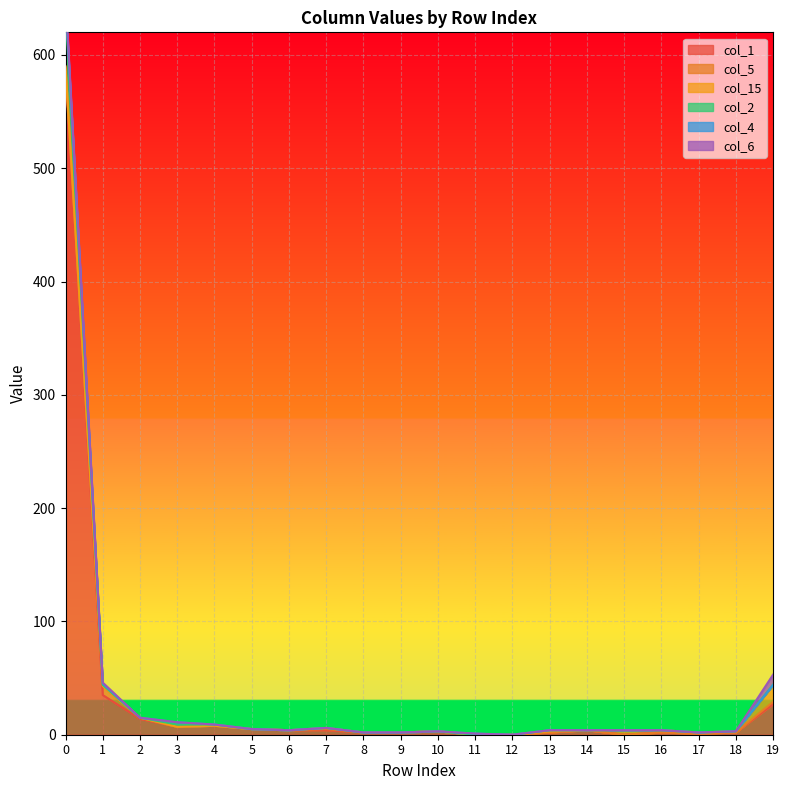

At how many categories does at least one series exceed 363?

1